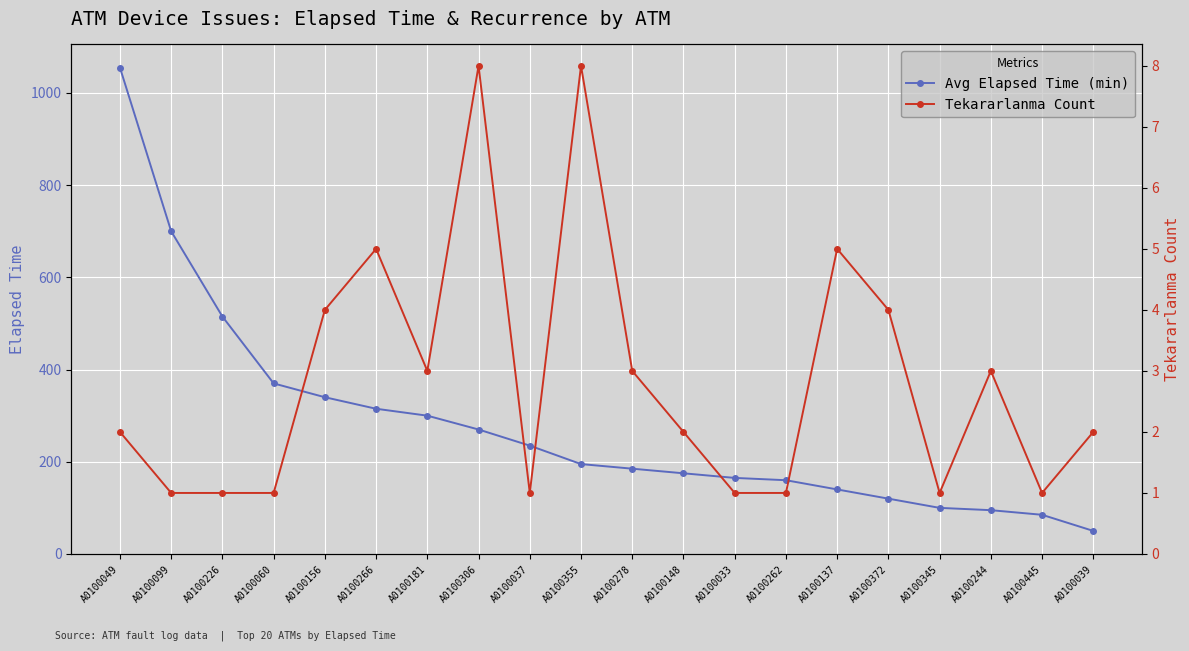

Is the value of Tekararlanma Count at A0100278 greater than the value of Avg Elapsed Time (min) at A0100372?

No